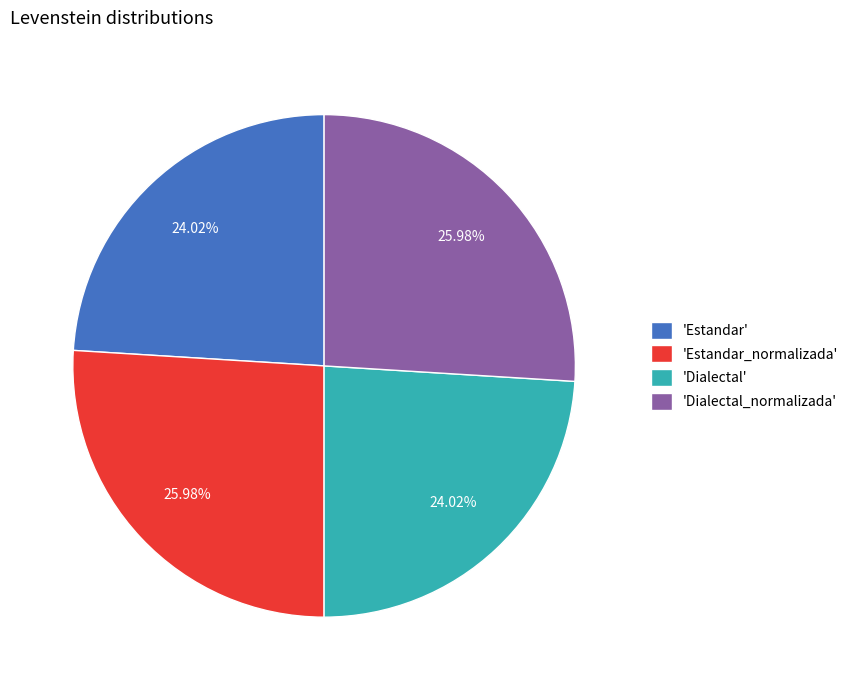

What is the ratio of the value at 'Dialectal' to the value at 'Dialectal_normalizada'?

0.9